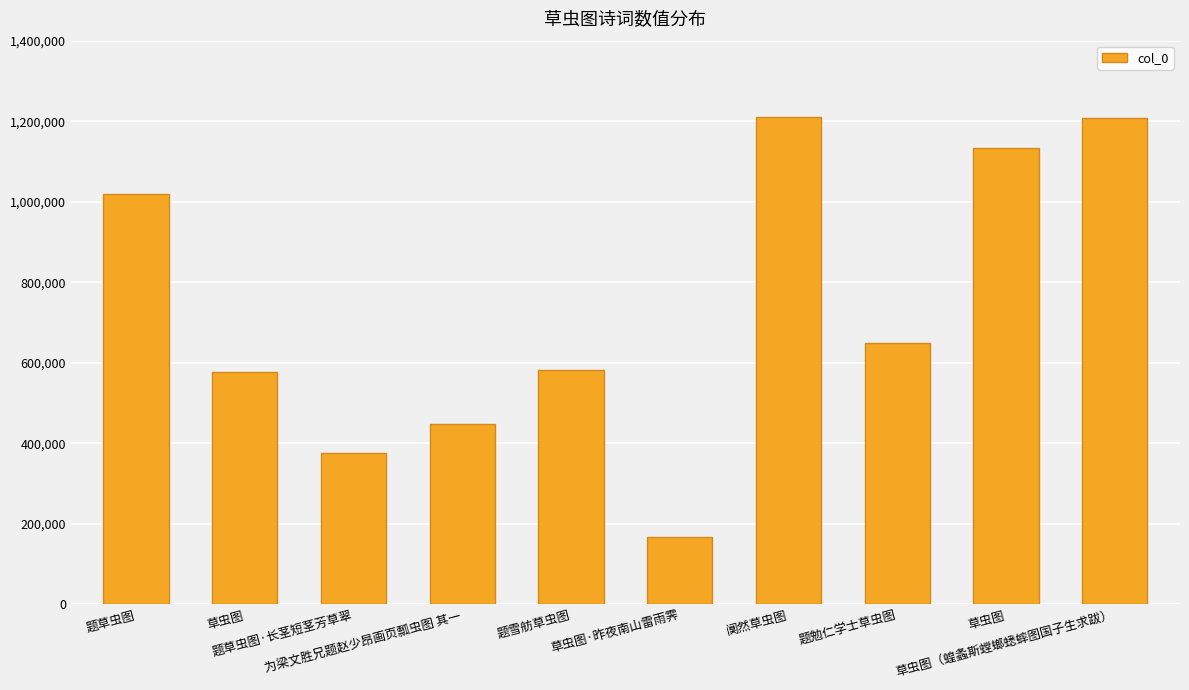

How many series are shown in this chart?

1